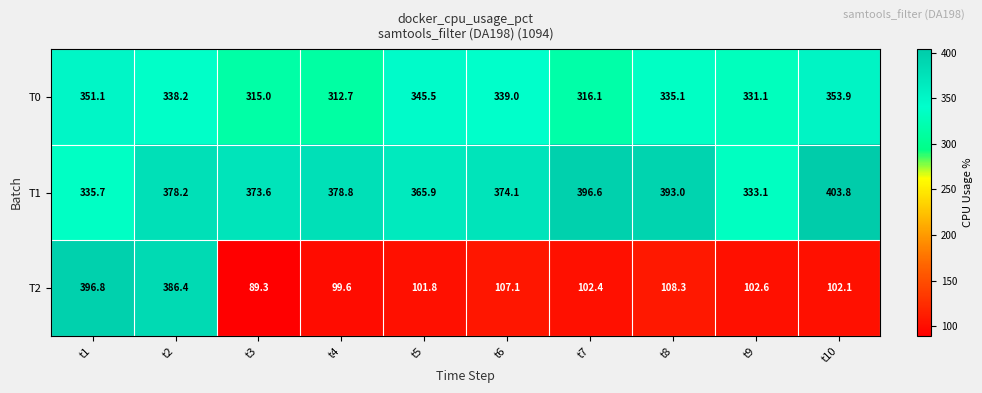

The T0 series shows 338.2 at t2. True or false?

True